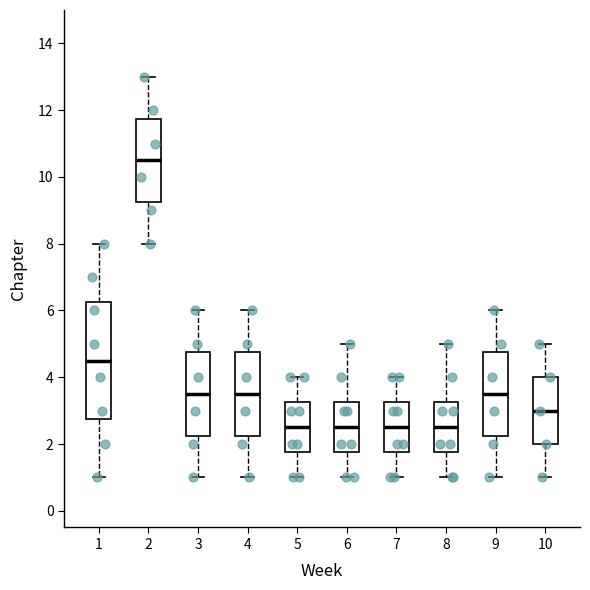

Reading left to right, read every box against the y-axis: the position of its median line, the range the box covers, and the ends of its whiskers. The values are not printed on the chart, so give them approximately, as read against the axis.

1: median 4.6, box 2.8 to 6.2, whiskers 1.0 to 8.0
2: median 10.6, box 9.2 to 11.8, whiskers 8.0 to 13.0
3: median 3.6, box 2.2 to 4.8, whiskers 1.0 to 6.0
4: median 3.6, box 2.2 to 4.8, whiskers 1.0 to 6.0
5: median 2.6, box 1.8 to 3.2, whiskers 1.0 to 4.0
6: median 2.6, box 1.8 to 3.2, whiskers 1.0 to 5.0
7: median 2.6, box 1.8 to 3.2, whiskers 1.0 to 4.0
8: median 2.6, box 1.8 to 3.2, whiskers 1.0 to 5.0
9: median 3.6, box 2.2 to 4.8, whiskers 1.0 to 6.0
10: median 3.0, box 2.0 to 4.0, whiskers 1.0 to 5.0